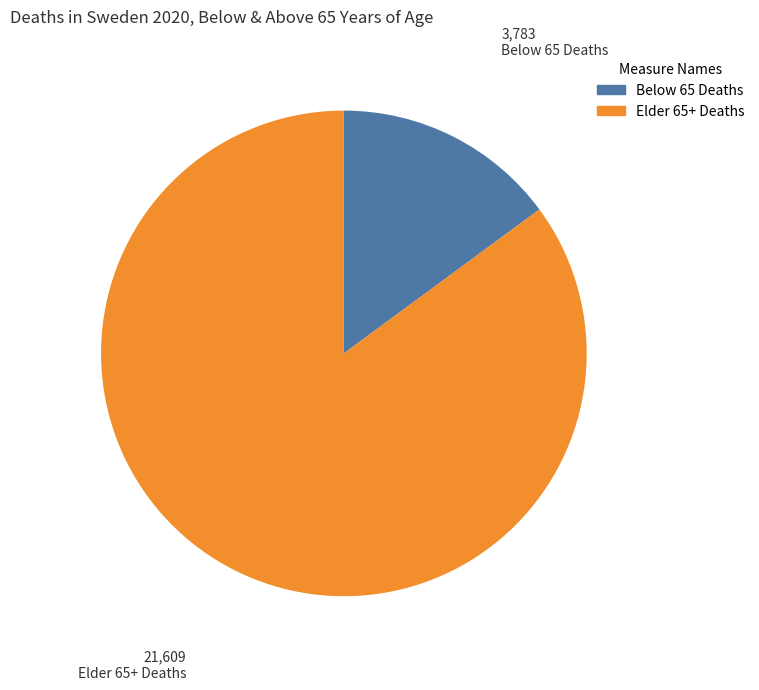

What is the smallest slice in the pie chart?

Below 65 Deaths